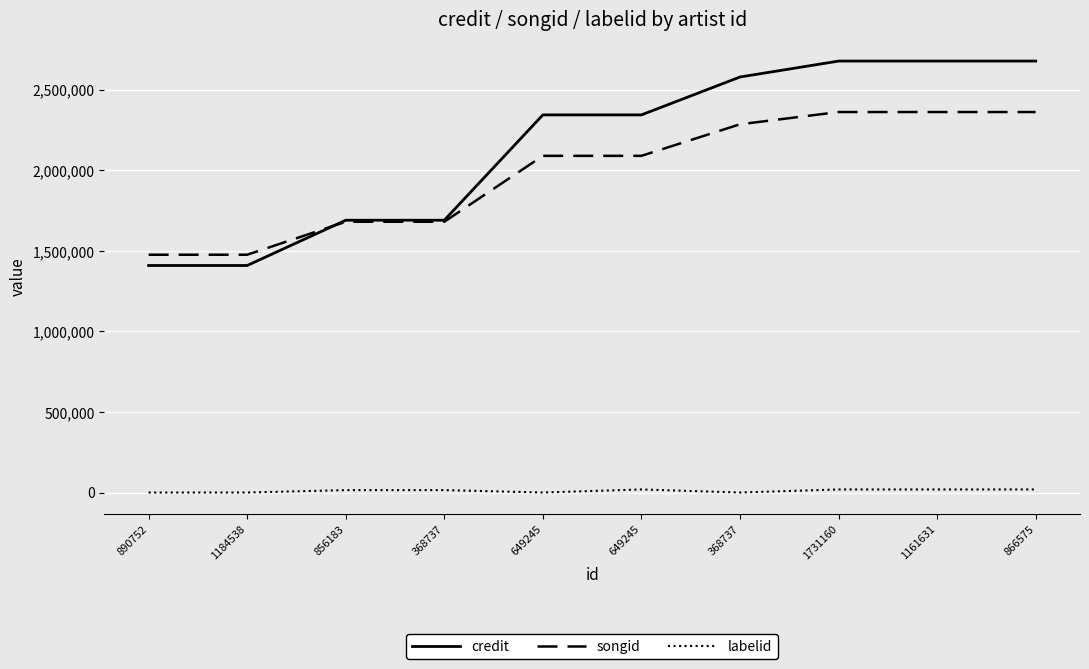

What are all the series names shown in the legend?

credit, songid, labelid